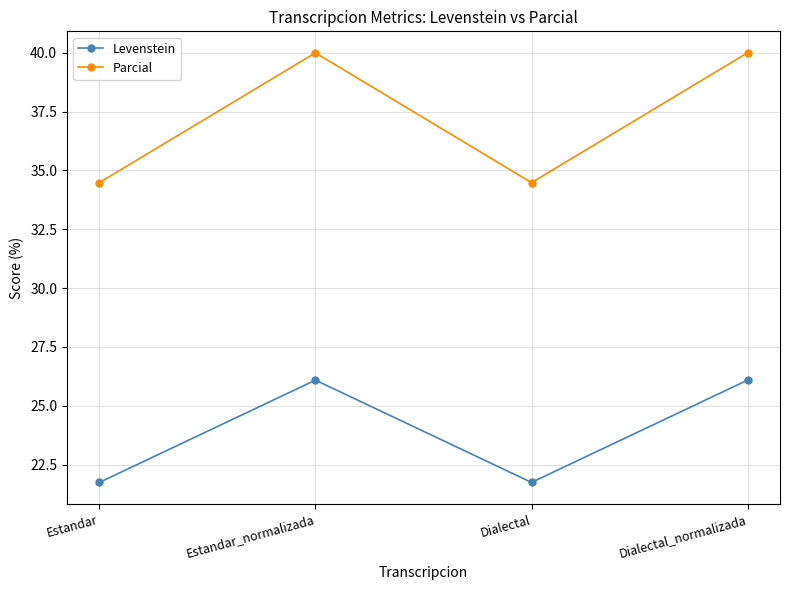

Which series has the largest total across all categories?

Parcial